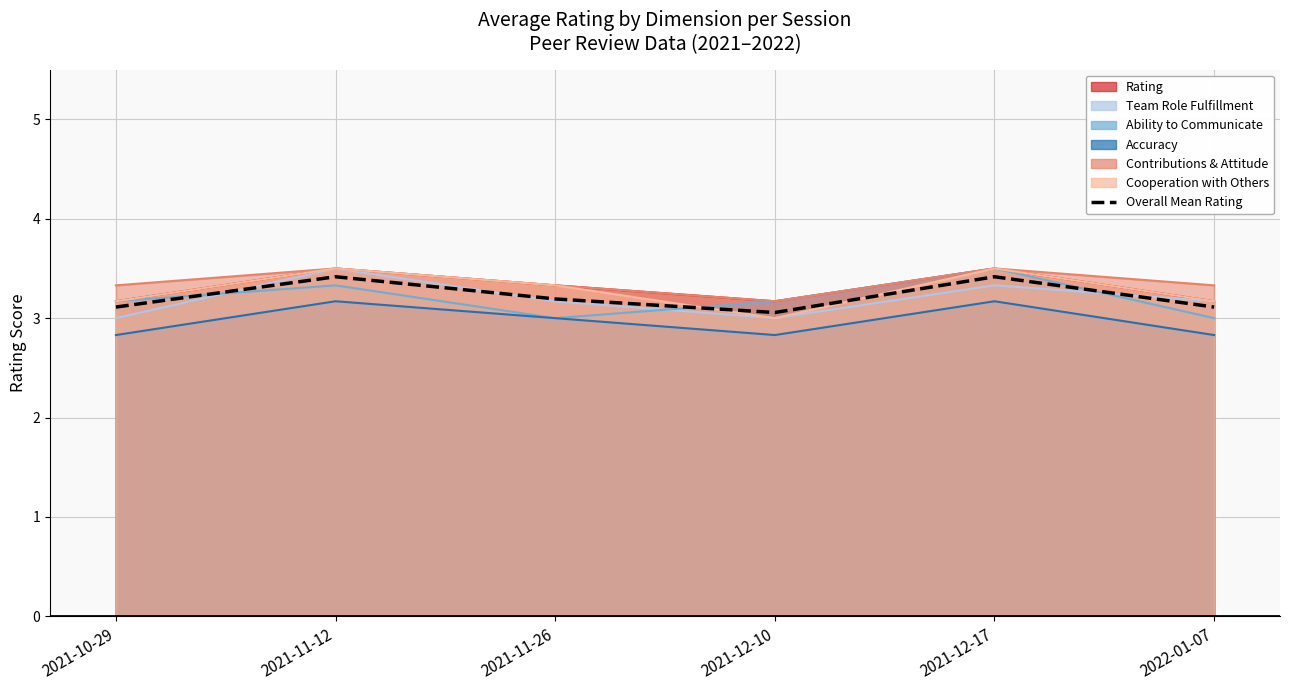

What is the change in value from 2021-11-26 to 2021-12-10?

-0.1